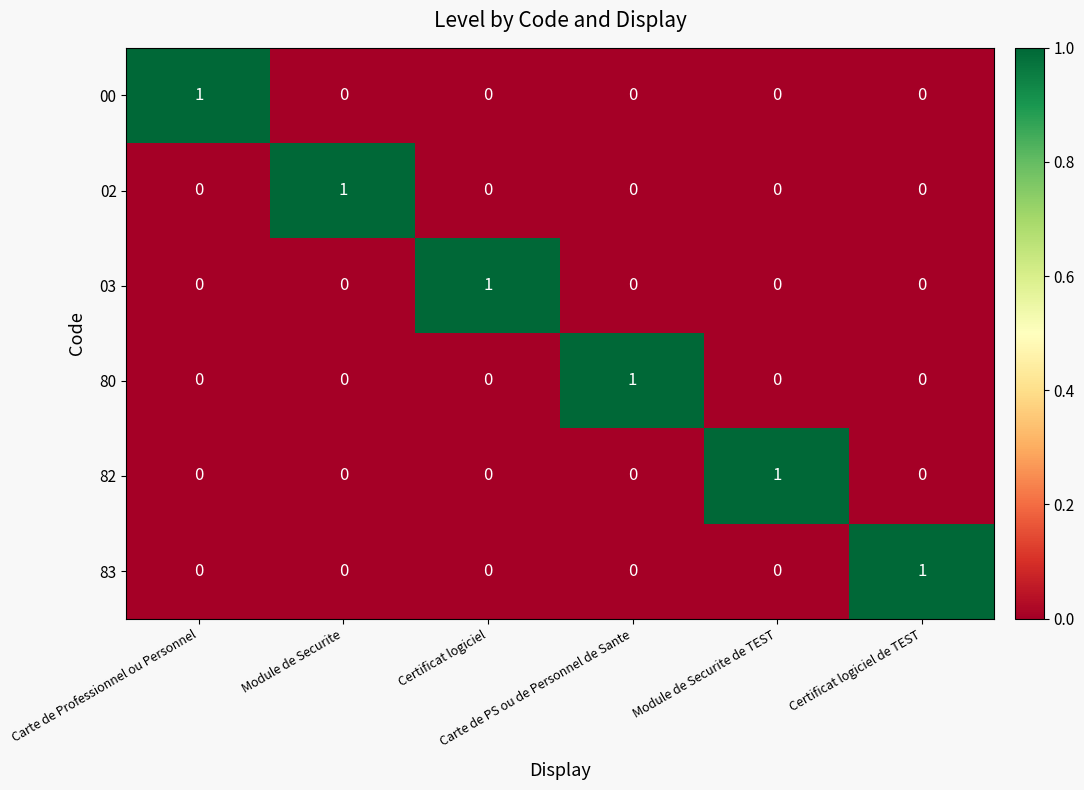

At how many categories does at least one series exceed 0?

6